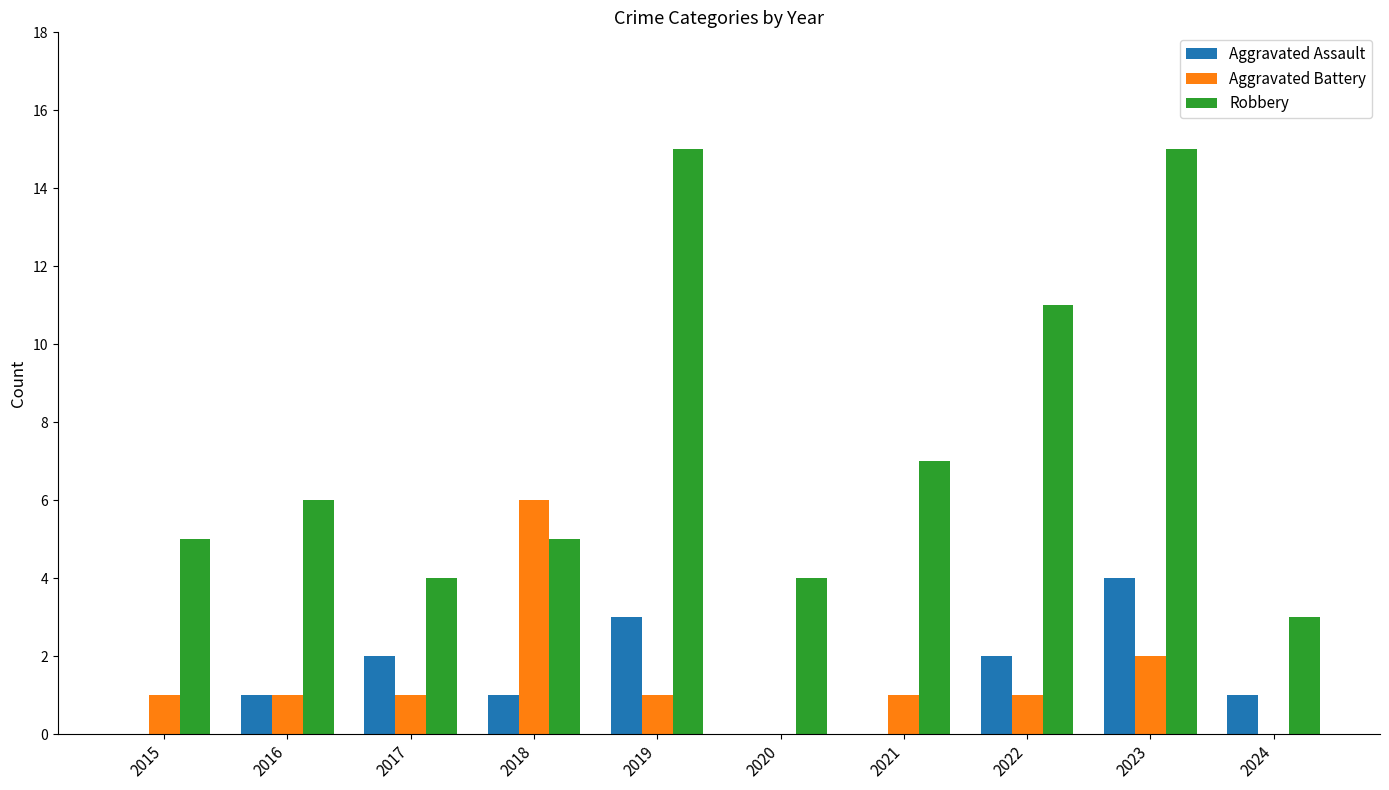

What is the sum of all Robbery values?

75